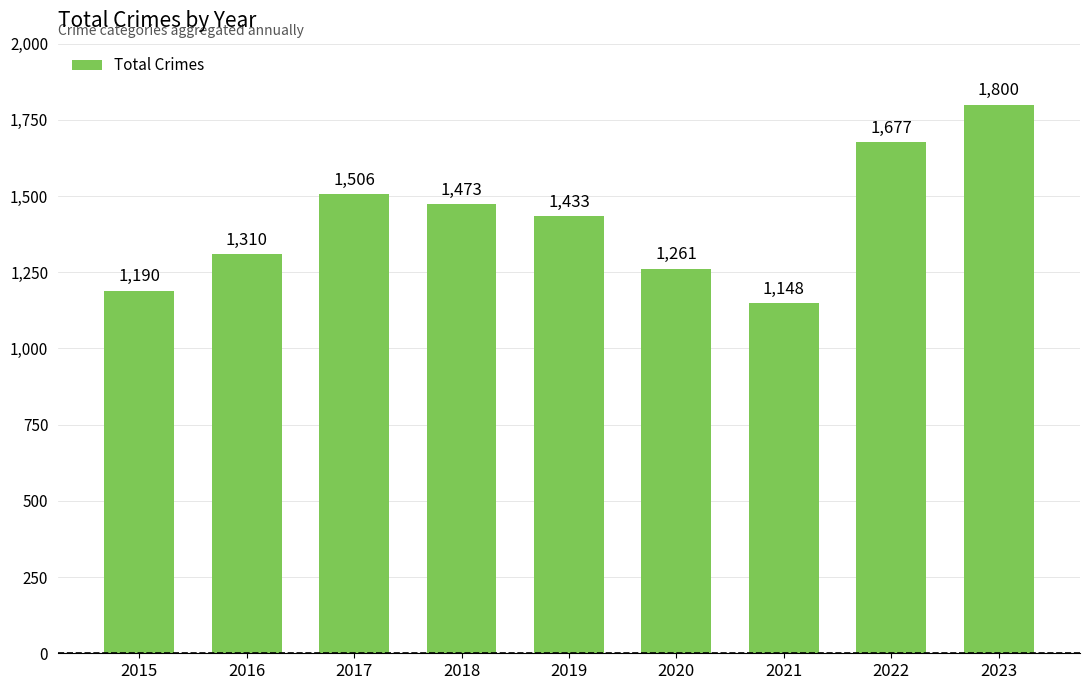

How many series are shown in this chart?

1